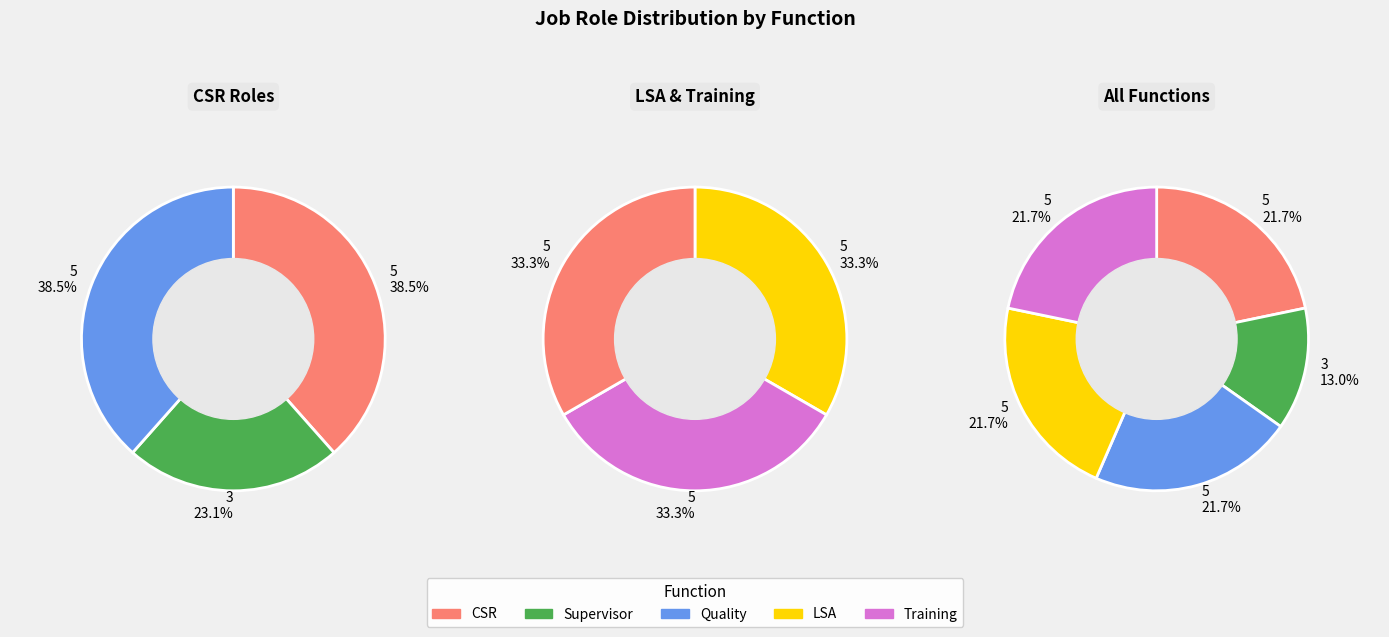

Does 0 account for over 50% of the chart?

No